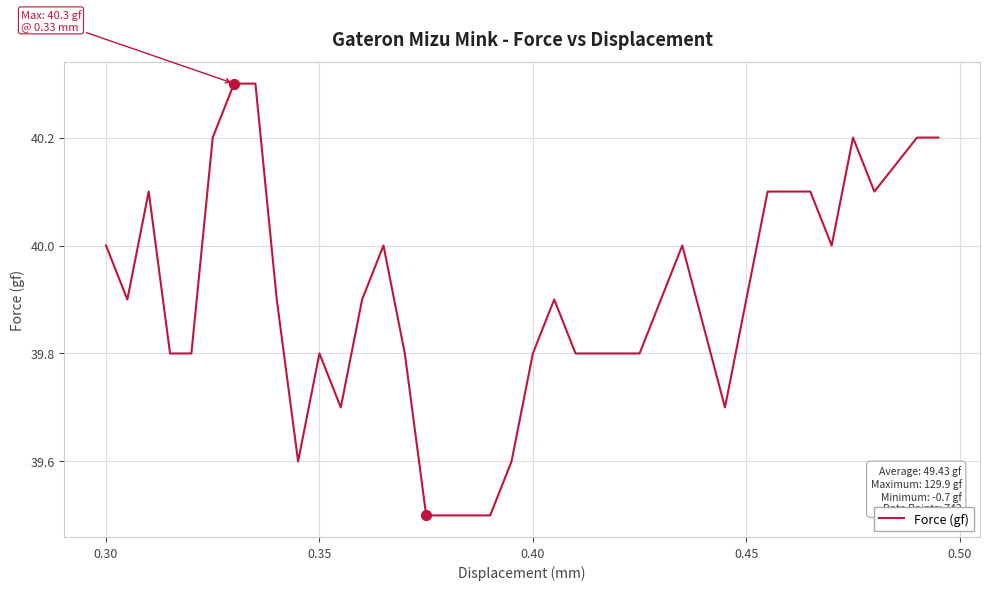

What is the greatest value displayed?

40.3